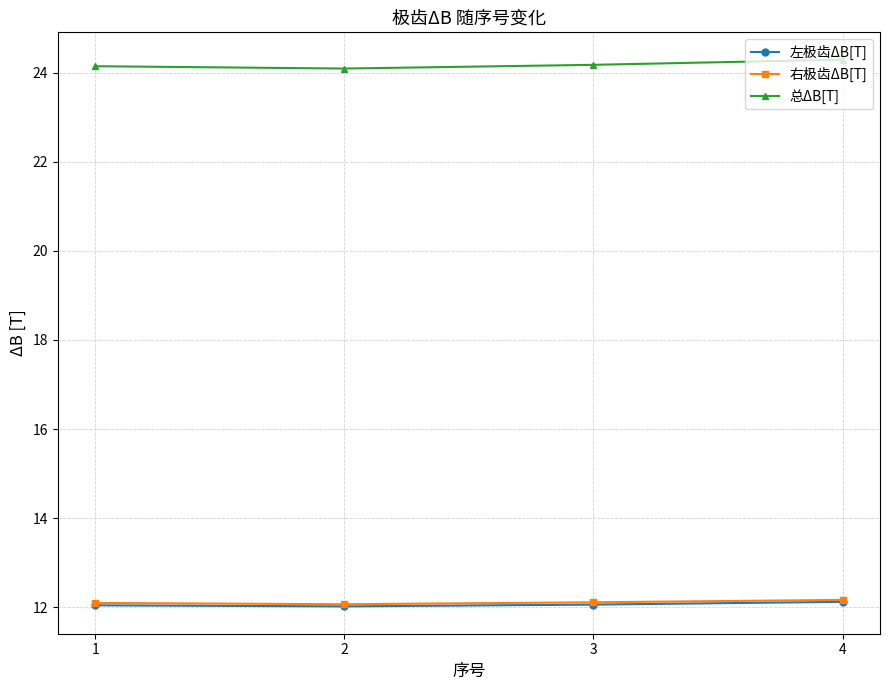

True or false: 右极齿ΔB[T] has a value of 21.5 at 1.

False